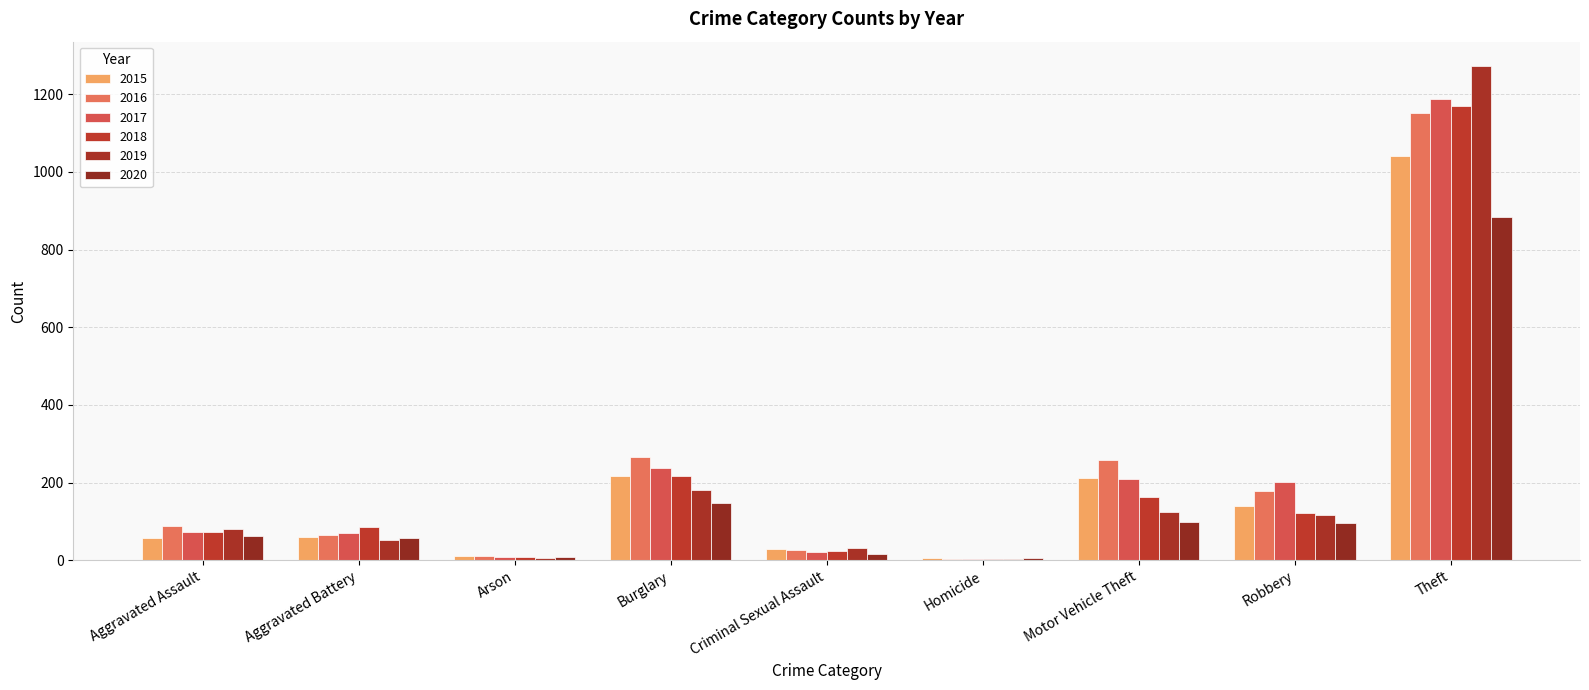

Reading left to right, extract all data points from this chart.

2015: Aggravated Assault=56	Aggravated Battery=60	Arson=10	Burglary=216	Criminal Sexual Assault=29	Homicide=5	Motor Vehicle Theft=212	Robbery=139	Theft=1041
2016: Aggravated Assault=88	Aggravated Battery=66	Arson=12	Burglary=266	Criminal Sexual Assault=25	Homicide=4	Motor Vehicle Theft=259	Robbery=178	Theft=1151
2017: Aggravated Assault=72	Aggravated Battery=71	Arson=7	Burglary=237	Criminal Sexual Assault=22	Homicide=4	Motor Vehicle Theft=208	Robbery=202	Theft=1188
2018: Aggravated Assault=72	Aggravated Battery=86	Arson=7	Burglary=218	Criminal Sexual Assault=24	Homicide=4	Motor Vehicle Theft=163	Robbery=121	Theft=1170
2019: Aggravated Assault=80	Aggravated Battery=53	Arson=5	Burglary=182	Criminal Sexual Assault=31	Homicide=4	Motor Vehicle Theft=123	Robbery=116	Theft=1272
2020: Aggravated Assault=62	Aggravated Battery=57	Arson=7	Burglary=148	Criminal Sexual Assault=15	Homicide=5	Motor Vehicle Theft=99	Robbery=97	Theft=884